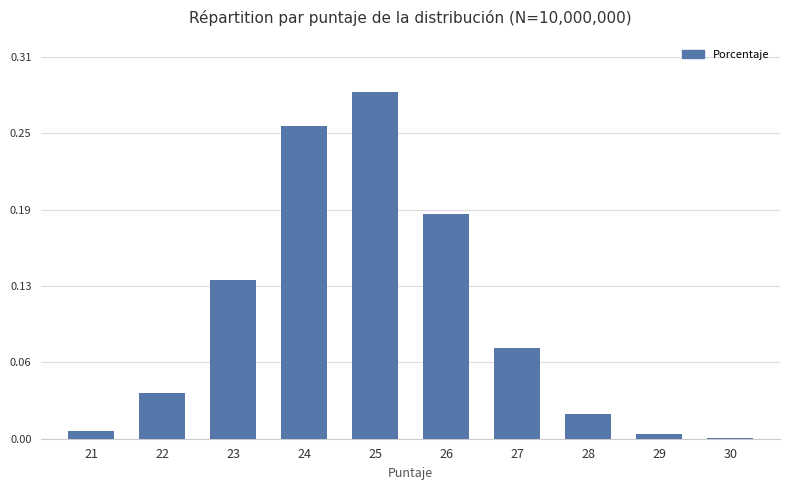

Which category has the highest value across all series?

25